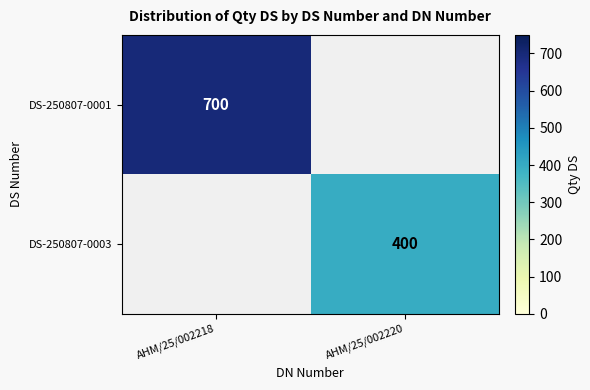

At how many categories does at least one series exceed 538?

1